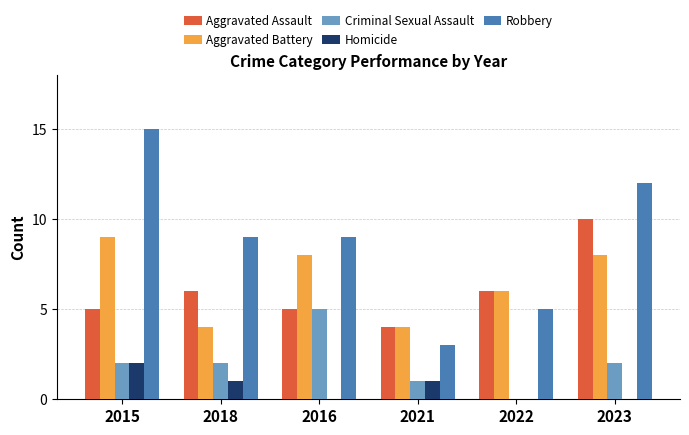

Count the number of categories in the chart.

6